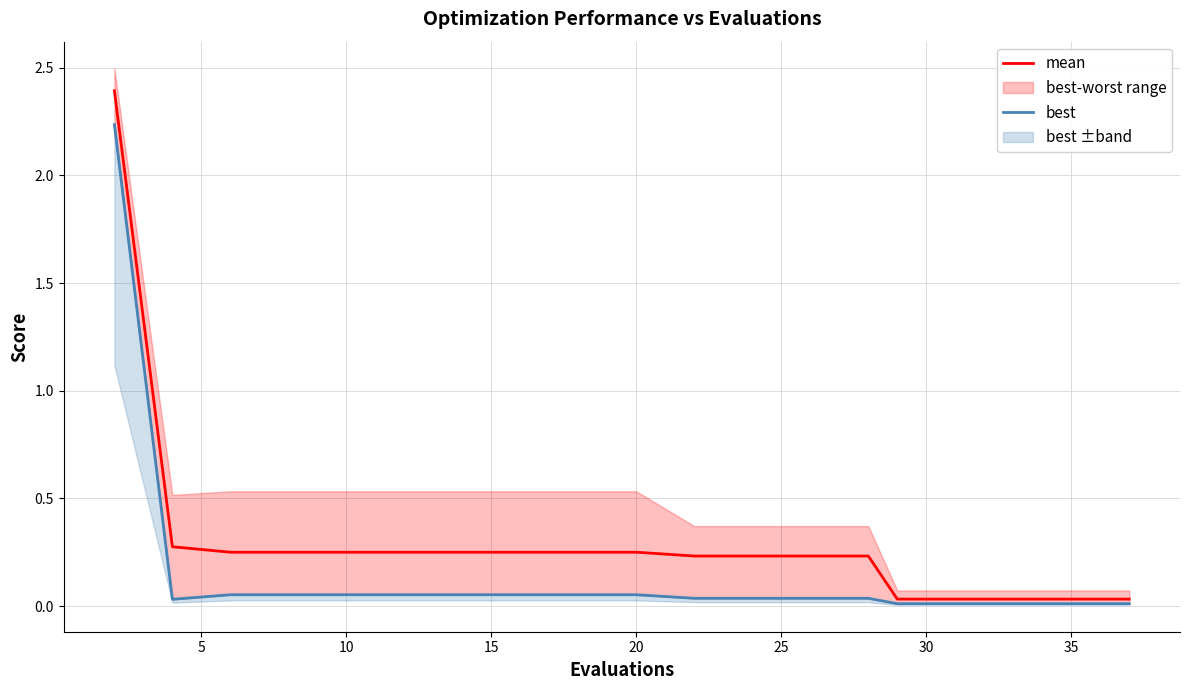

How many interior local valleys does the best series have?

1